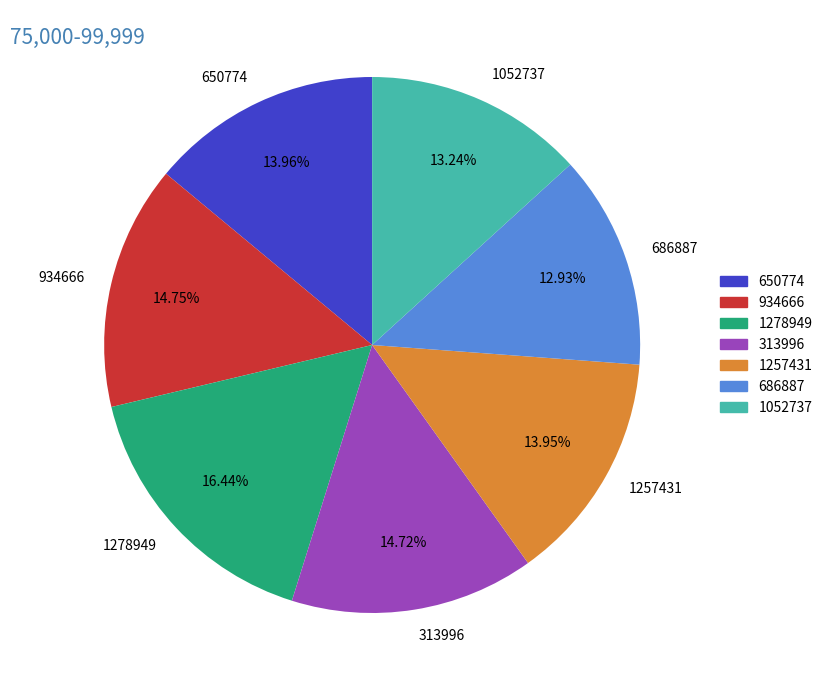

Between 313996 and 686887, which is larger?

313996